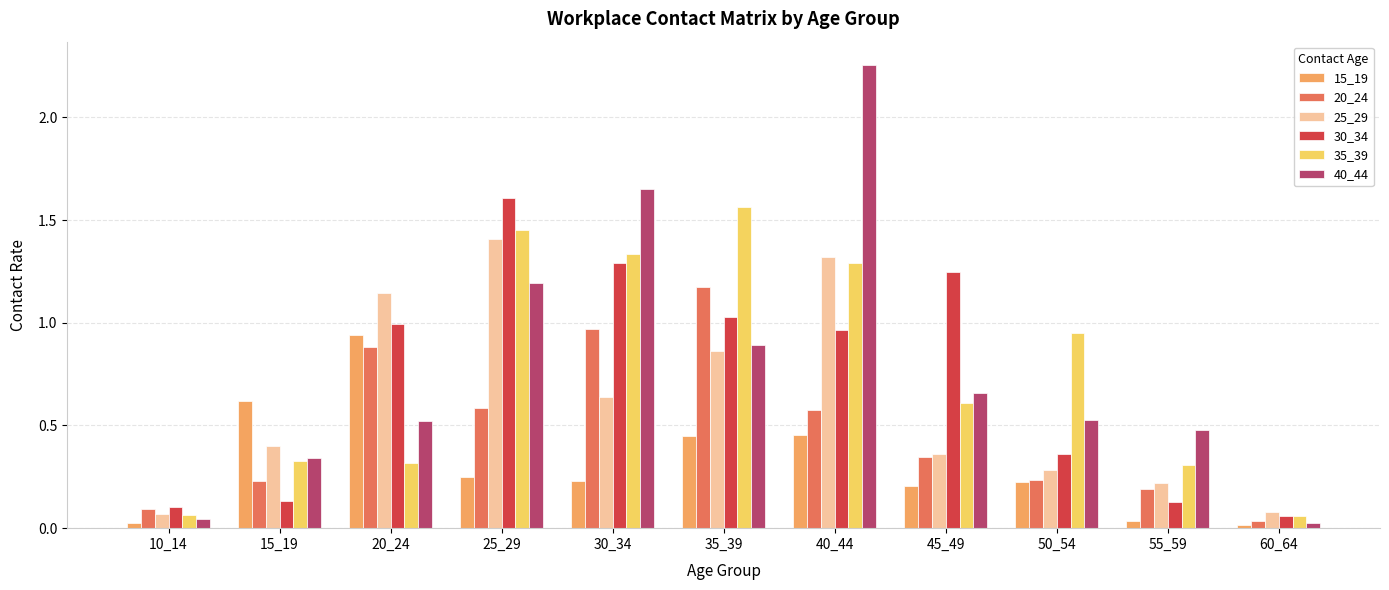

Which series has the largest total across all categories?

40_44